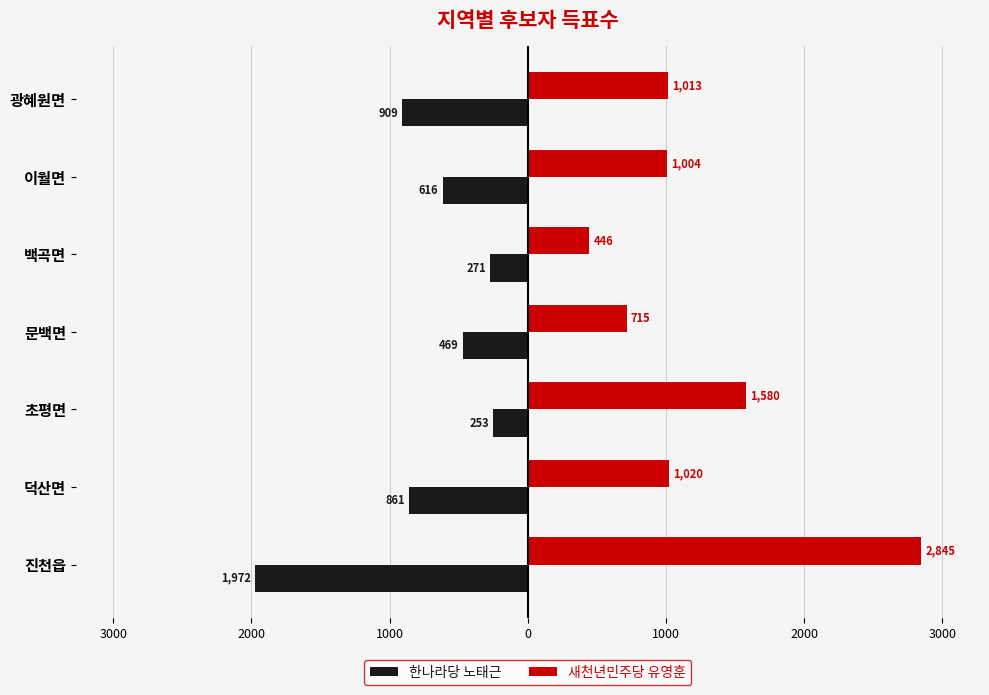

What is the highest value of the 한나라당 노태근 series?

-253